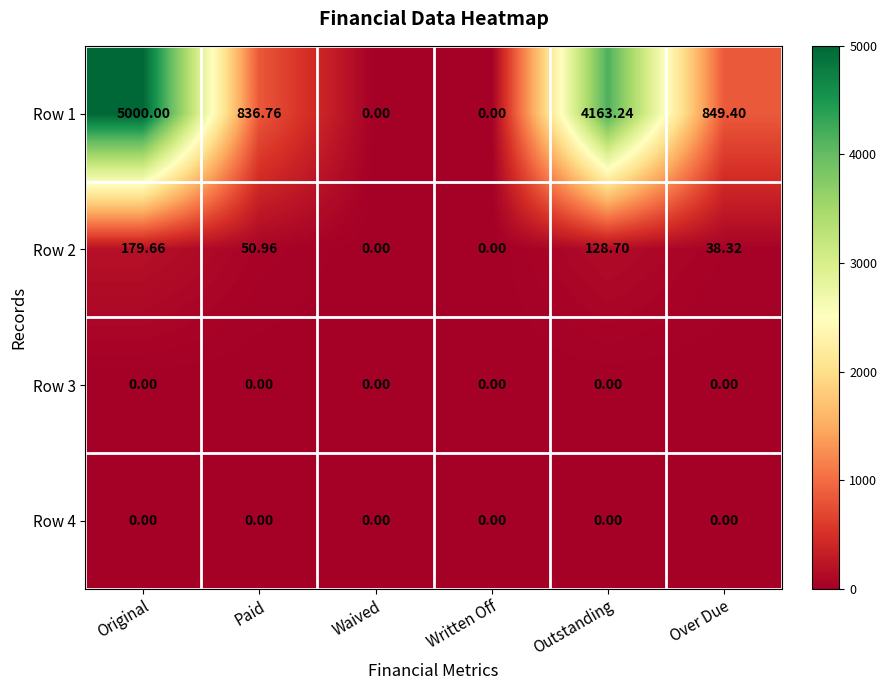

Which series changed the most between Original and Waived?

Row 1